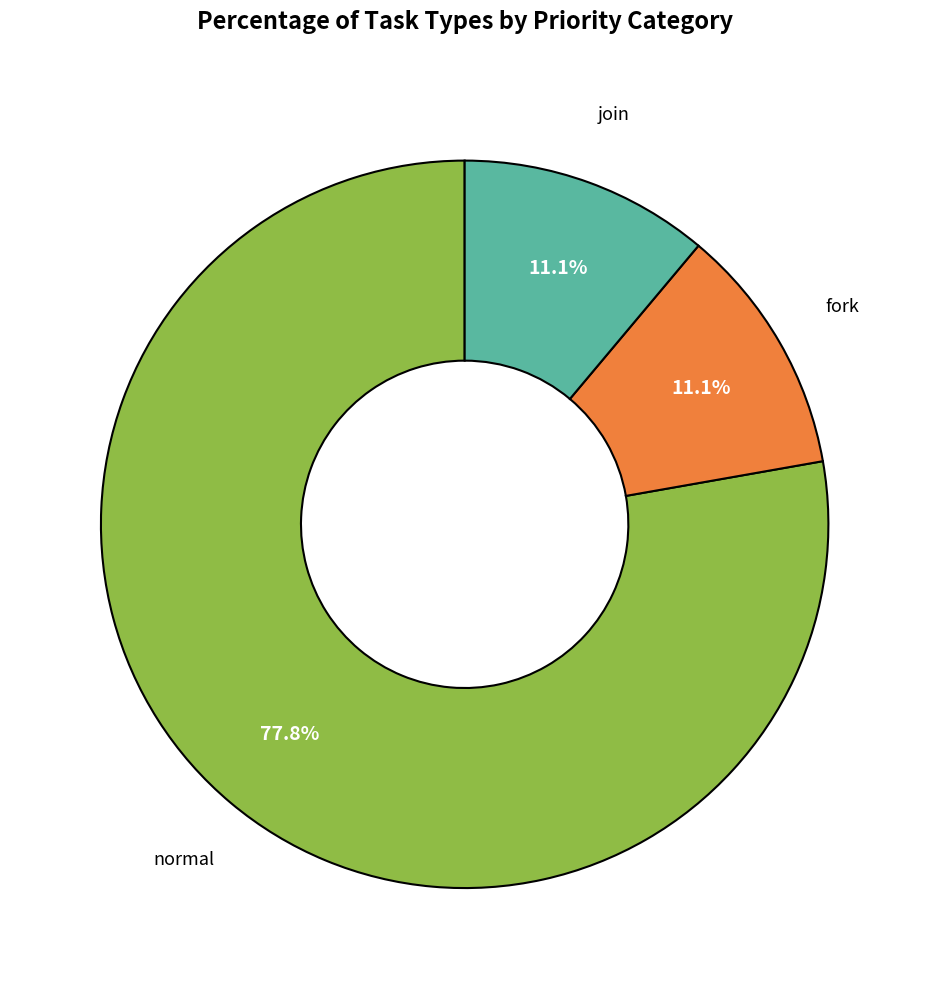

Is there any slice that represents more than half of the pie?

Yes